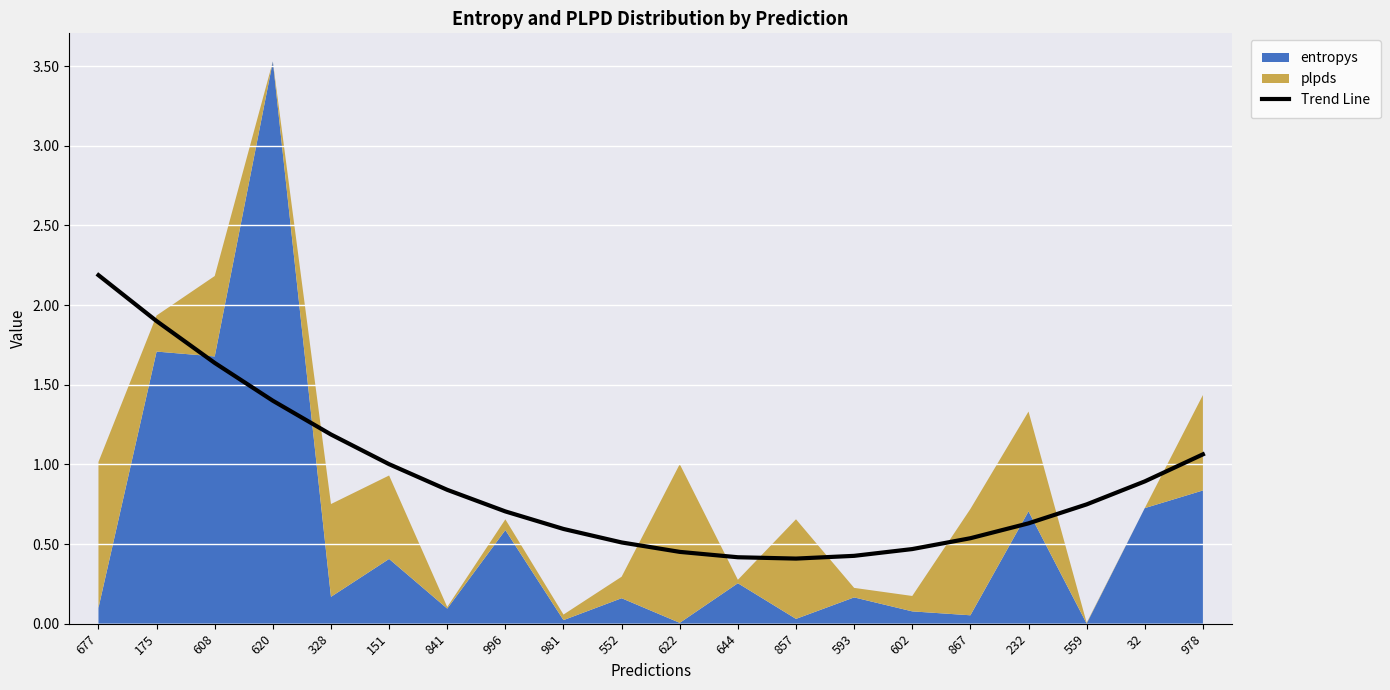

Reading left to right, what are all the values shown in this chart?

677=2.2	175=1.9	608=1.6	620=1.4	328=1.2	151=1.0	841=0.8	996=0.7	981=0.6	552=0.5	622=0.5	644=0.4	857=0.4	593=0.4	602=0.5	867=0.5	232=0.6	559=0.7	32=0.9	978=1.1